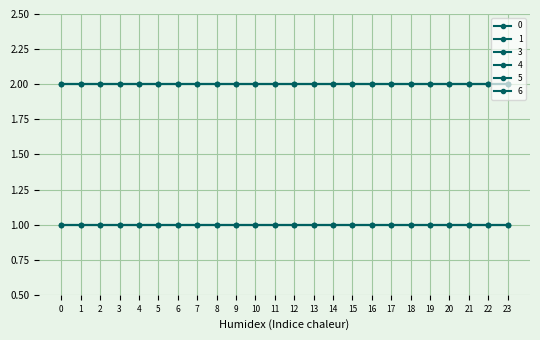

Rank the series at 5 from highest to lowest value.

0, 1, 6, 3, 4, 5